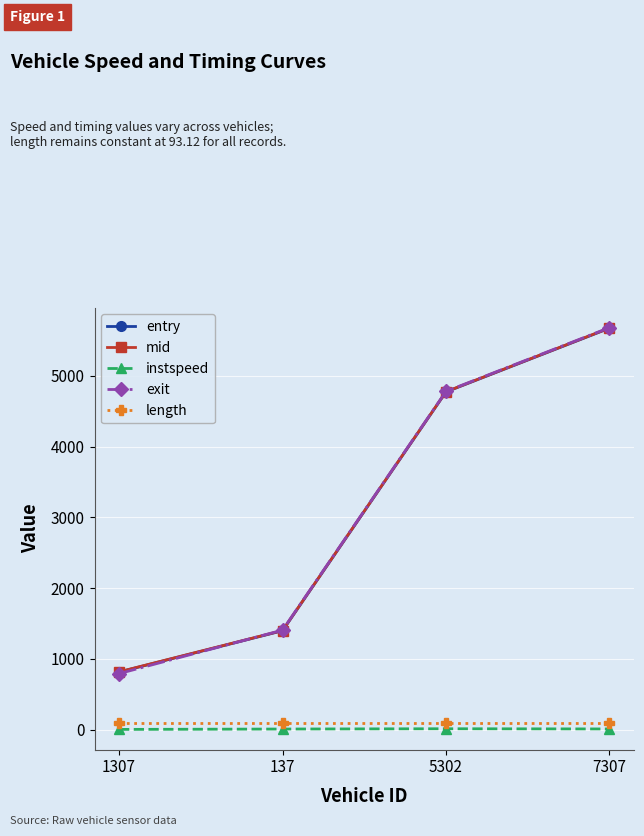

What is the spread (max minus min) of values at 5302?

4766.8